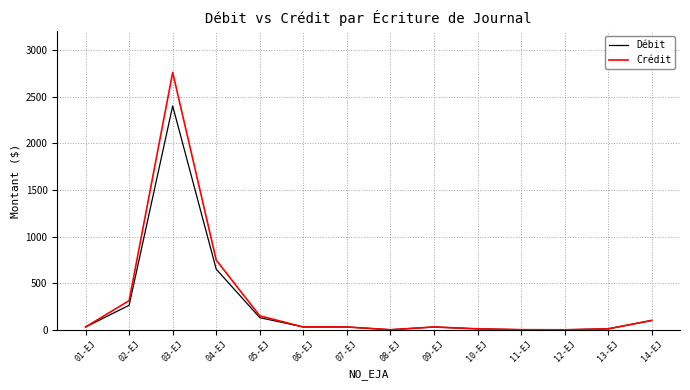

At which label is Débit closest to 1200?

04-EJ